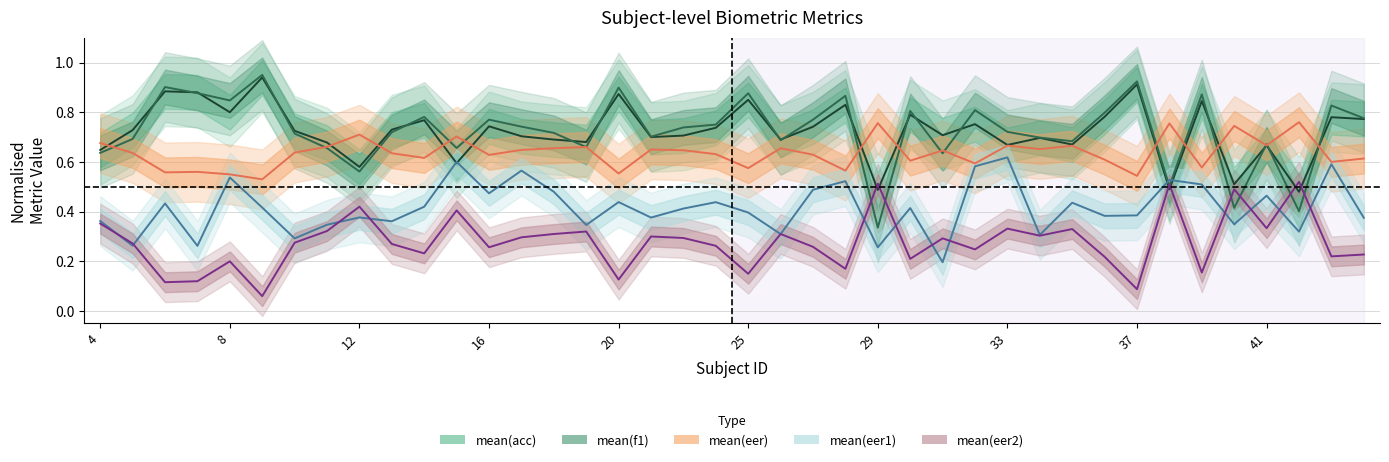

Reading right to left, list all the values displayed in this chart.

mean(eer): 44=0.6	43=0.6	42=0.8	41=0.7	40=0.7	39=0.6	38=0.8	37=0.5	36=0.6	35=0.7	34=0.7	33=0.7	32=0.6	31=0.6	30=0.6	29=0.8	28=0.6	27=0.6	26=0.7	25=0.6	24=0.6	22=0.6	21=0.7	20=0.6	19=0.7	18=0.7	17=0.6	16=0.6	15=0.7	14=0.6	13=0.6	12=0.7	11=0.7	10=0.6	9=0.5	8=0.6	7=0.6	6=0.6	5=0.6	4=0.7
mean(eer1): 44=0.4	43=0.6	42=0.3	41=0.5	40=0.3	39=0.5	38=0.5	37=0.4	36=0.4	35=0.4	34=0.3	33=0.6	32=0.6	31=0.2	30=0.4	29=0.3	28=0.5	27=0.5	26=0.3	25=0.4	24=0.4	22=0.4	21=0.4	20=0.4	19=0.3	18=0.5	17=0.6	16=0.5	15=0.6	14=0.4	13=0.4	12=0.4	11=0.3	10=0.3	9=0.4	8=0.5	7=0.3	6=0.4	5=0.3	4=0.4
mean(eer2): 44=0.8	43=0.8	42=0.5	41=0.7	40=0.5	39=0.8	38=0.5	37=0.9	36=0.8	35=0.7	34=0.7	33=0.7	32=0.8	31=0.7	30=0.8	29=0.5	28=0.8	27=0.7	26=0.7	25=0.8	24=0.7	22=0.7	21=0.7	20=0.9	19=0.7	18=0.7	17=0.7	16=0.7	15=0.6	14=0.8	13=0.7	12=0.6	11=0.7	10=0.7	9=0.9	8=0.8	7=0.9	6=0.9	5=0.7	4=0.6
mean(acc): 44=0.2	43=0.2	42=0.5	41=0.3	40=0.5	39=0.2	38=0.5	37=0.1	36=0.2	35=0.3	34=0.3	33=0.3	32=0.2	31=0.3	30=0.2	29=0.5	28=0.2	27=0.3	26=0.3	25=0.1	24=0.3	22=0.3	21=0.3	20=0.1	19=0.3	18=0.3	17=0.3	16=0.3	15=0.4	14=0.2	13=0.3	12=0.4	11=0.3	10=0.3	9=0.1	8=0.2	7=0.1	6=0.1	5=0.3	4=0.4
mean(f1): 44=0.8	43=0.8	42=0.4	41=0.7	40=0.4	39=0.9	38=0.5	37=0.9	36=0.8	35=0.7	34=0.7	33=0.7	32=0.8	31=0.6	30=0.8	29=0.3	28=0.9	27=0.8	26=0.7	25=0.9	24=0.8	22=0.7	21=0.7	20=0.9	19=0.7	18=0.7	17=0.7	16=0.8	15=0.7	14=0.8	13=0.7	12=0.6	11=0.7	10=0.7	9=1.0	8=0.8	7=0.9	6=0.9	5=0.7	4=0.6